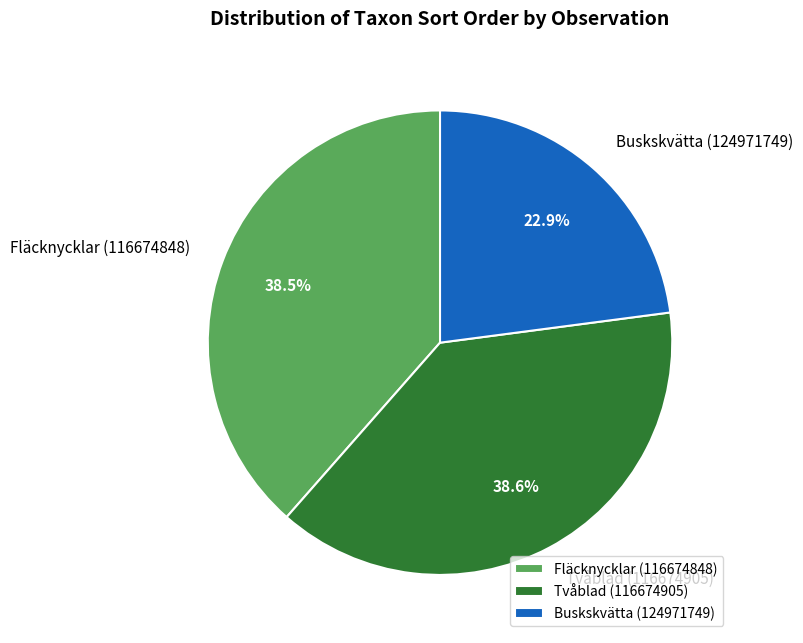

Does Buskskvätta (124971749) represent more than half of the total?

No